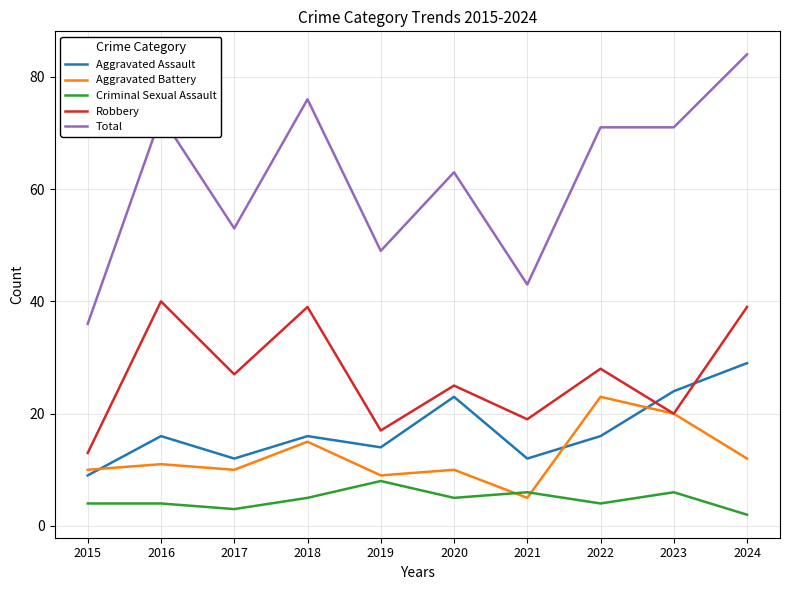

Which category has the highest value in the Aggravated Battery series?

2022